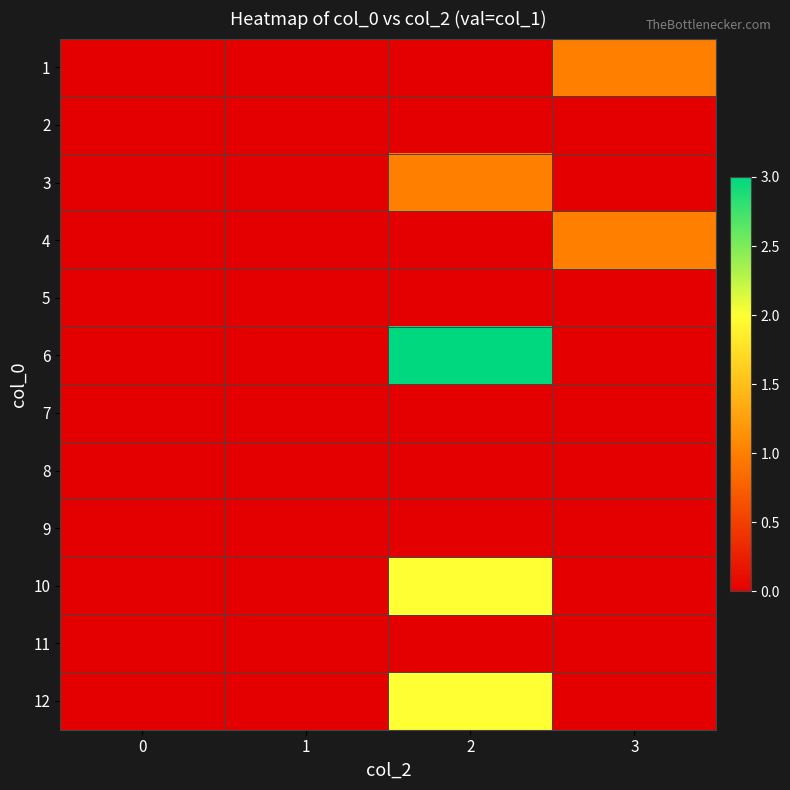

Which series has the largest total across all categories?

6